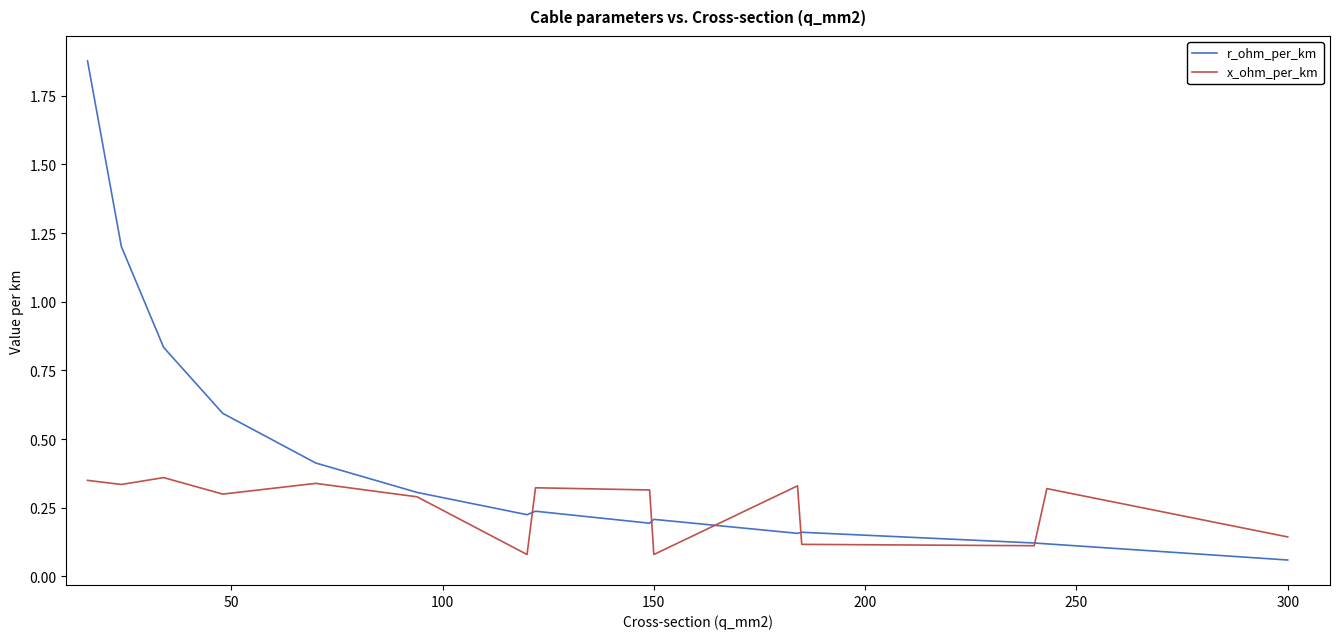

Is this an area chart (filled region under the line)?

No